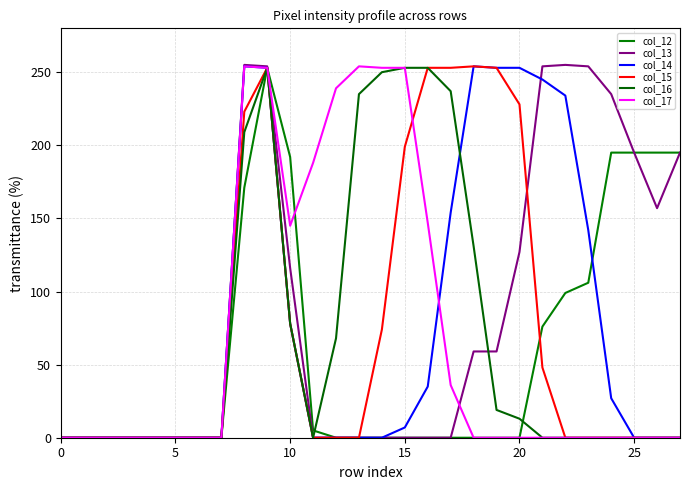

How many lines are shown in the chart?

6